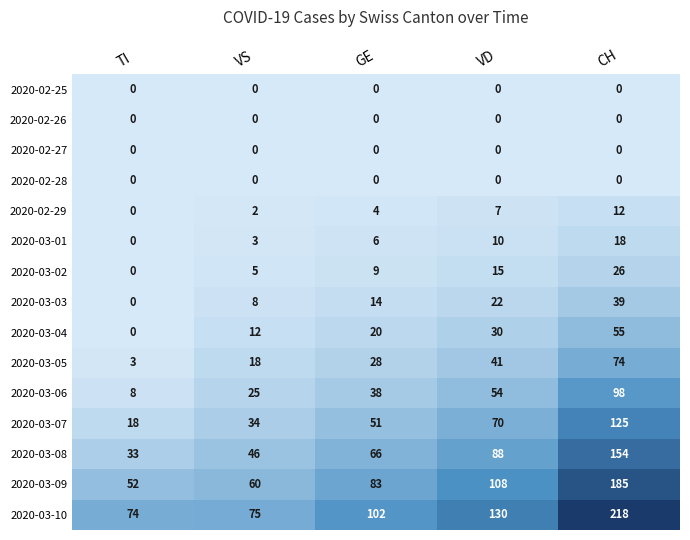

What is the difference between the maximum and second lowest values in the 2020-03-10 series?

143